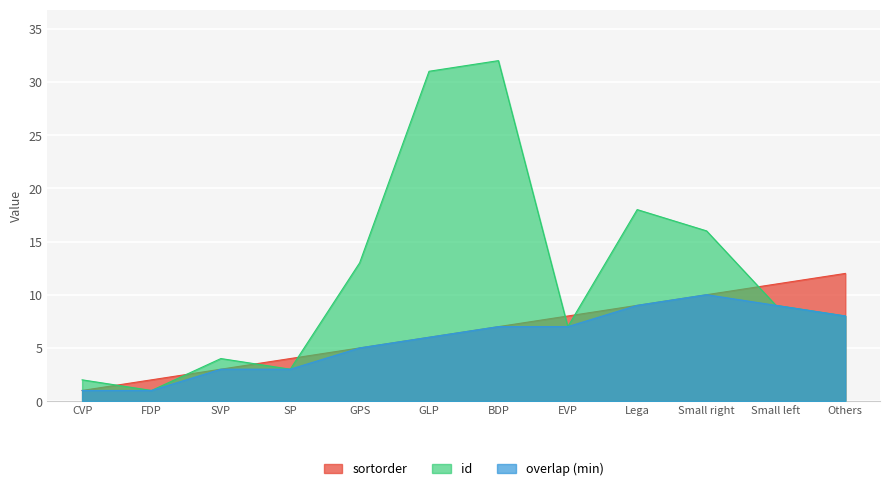

Rank the categories by id value from lowest to highest.

FDP, CVP, SP, SVP, EVP, Others, Small left, GPS, Small right, Lega, GLP, BDP